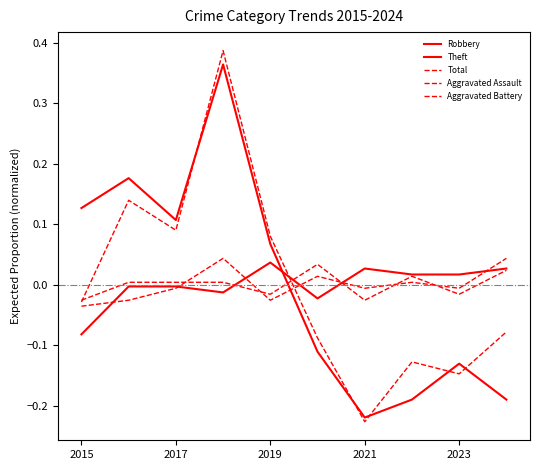

Where is Total nearest to the value 0?

2015